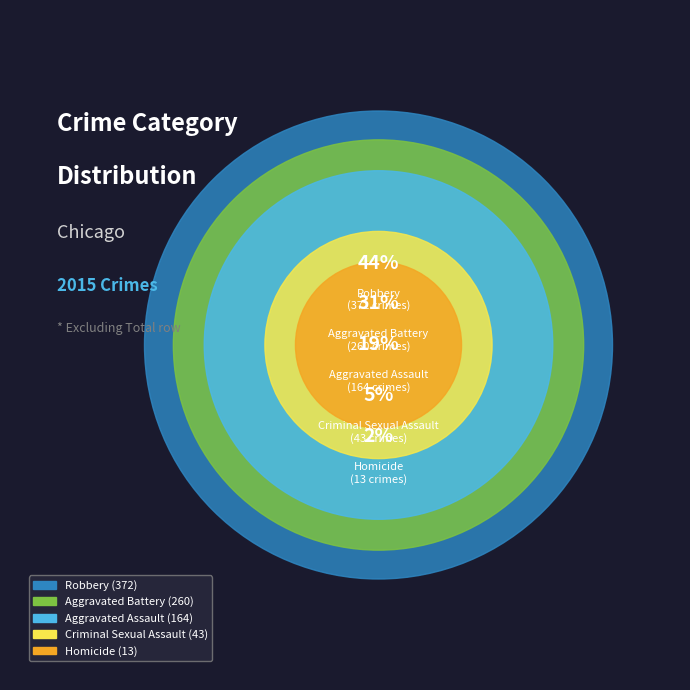

What percentage is the Robbery slice, to the nearest percent?

44%